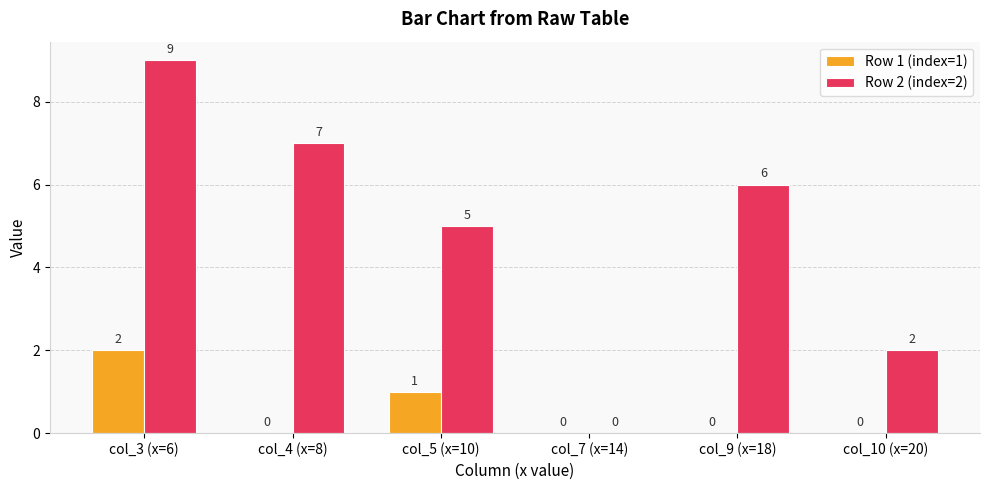

Is it true that Row 1 (index=1) equals 1 at col_4 (x=8)?

False